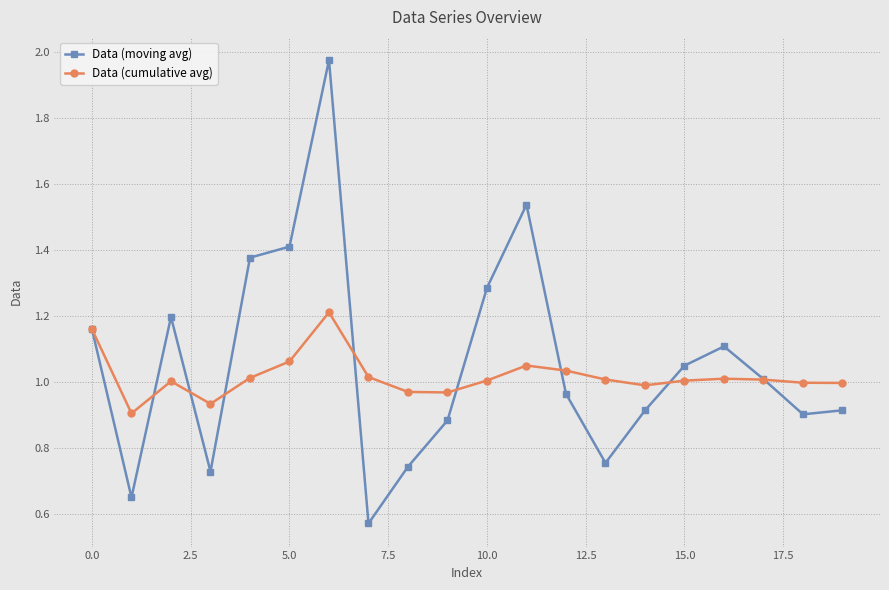

True or false: Data (cumulative avg) has more than 1 points higher than both neighbors.

True